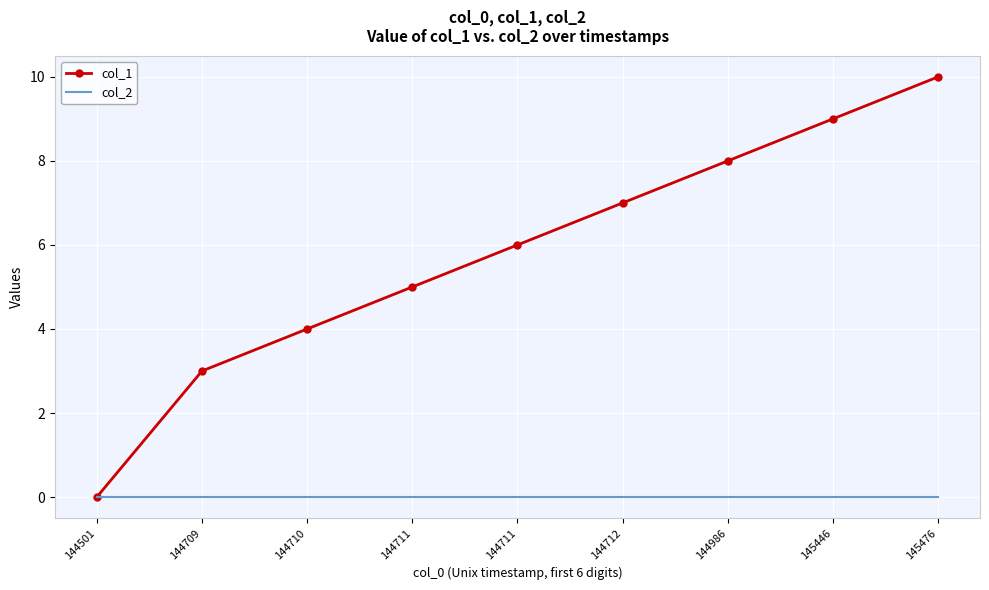

Which series has the largest total across all categories?

col_1